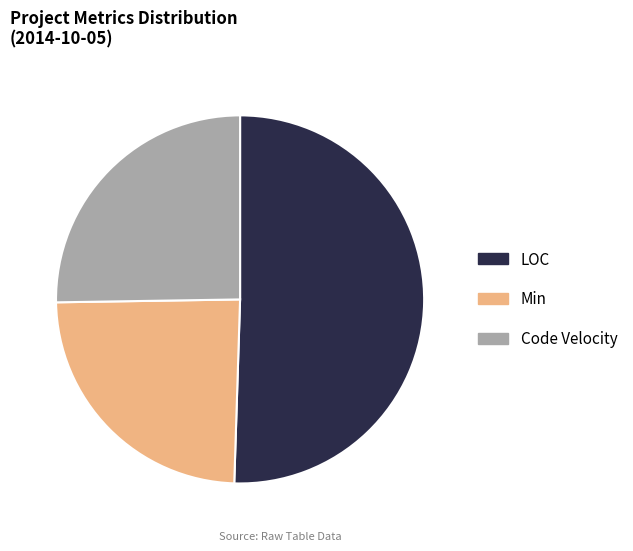

Do LOC and Code Velocity together represent more than half of the pie?

Yes